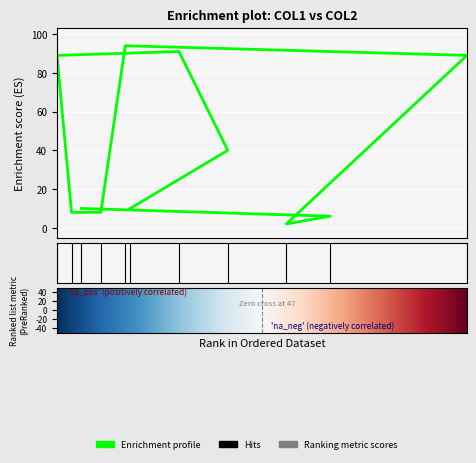

Reading left to right, what are all the values shown in this chart?

20=10	40=40	30=91	5=89	8=8	14=8	19=94	89=89	52=2	61=6	10=10